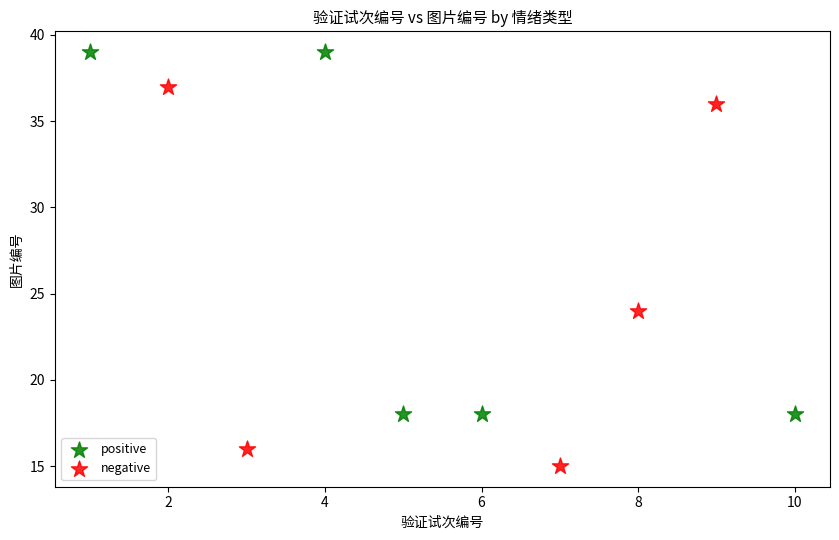

Which series reaches the maximum Y coordinate?

positive